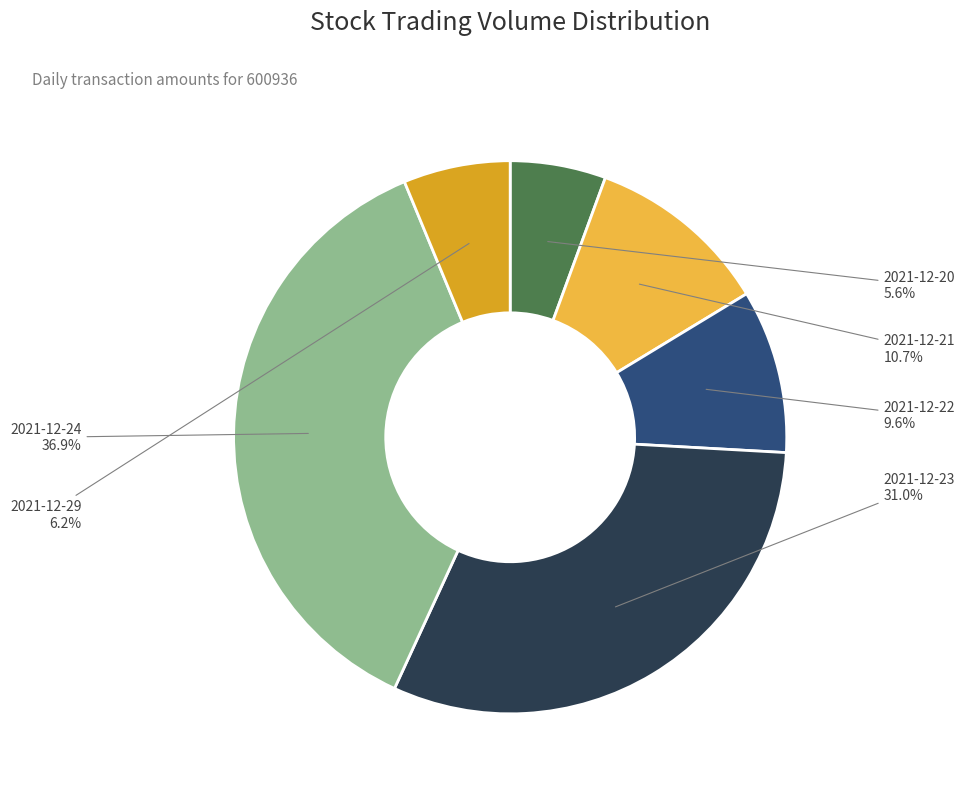

Is there a majority slice in this chart?

No